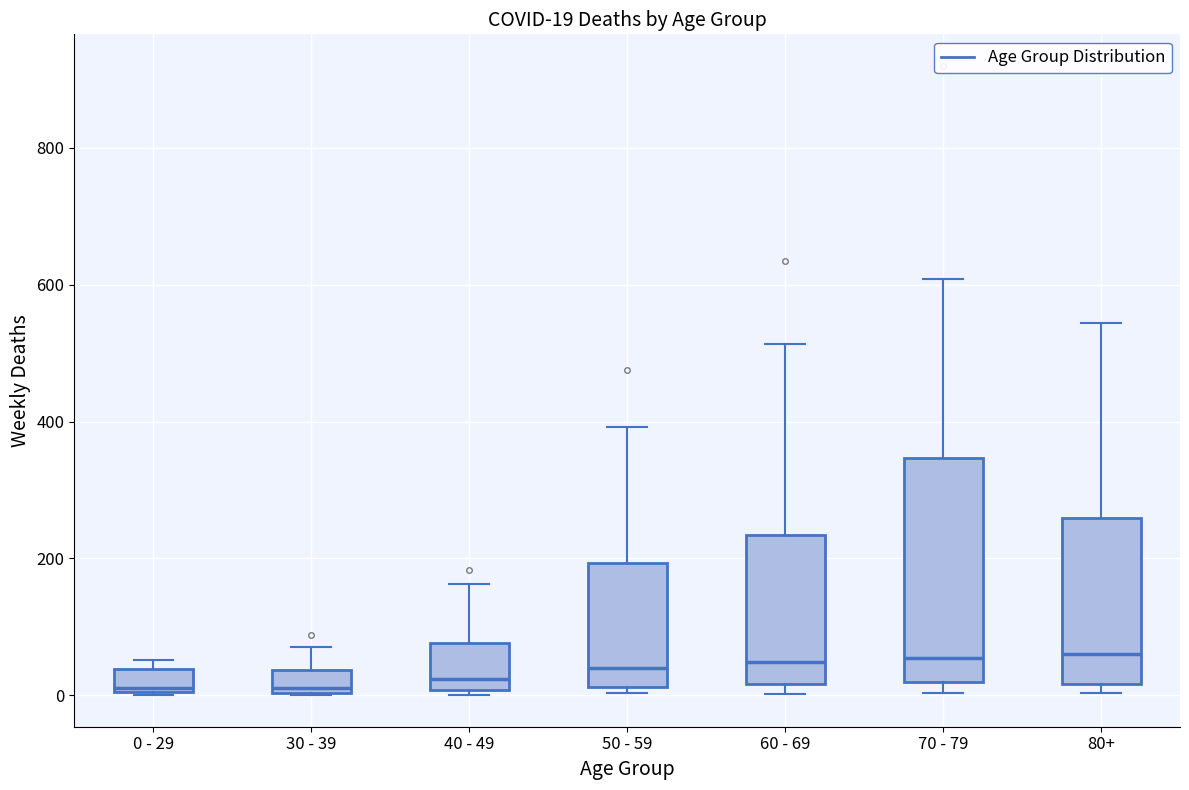

Which box is the tallest, from its lower edge to its upper edge?

70 - 79